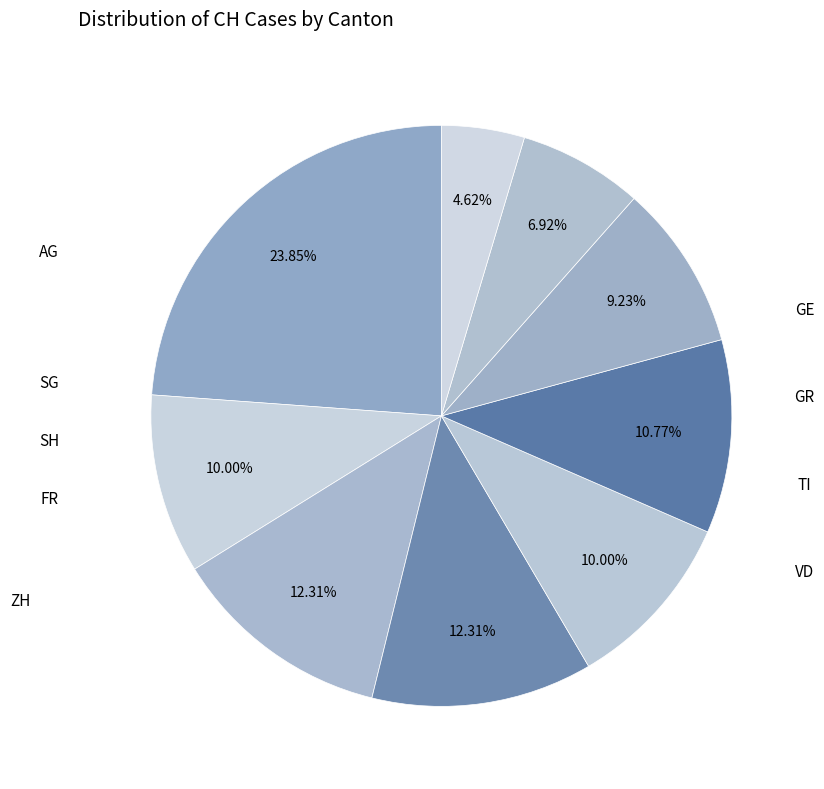

To the nearest percent, what percentage of the pie is FR?

9%